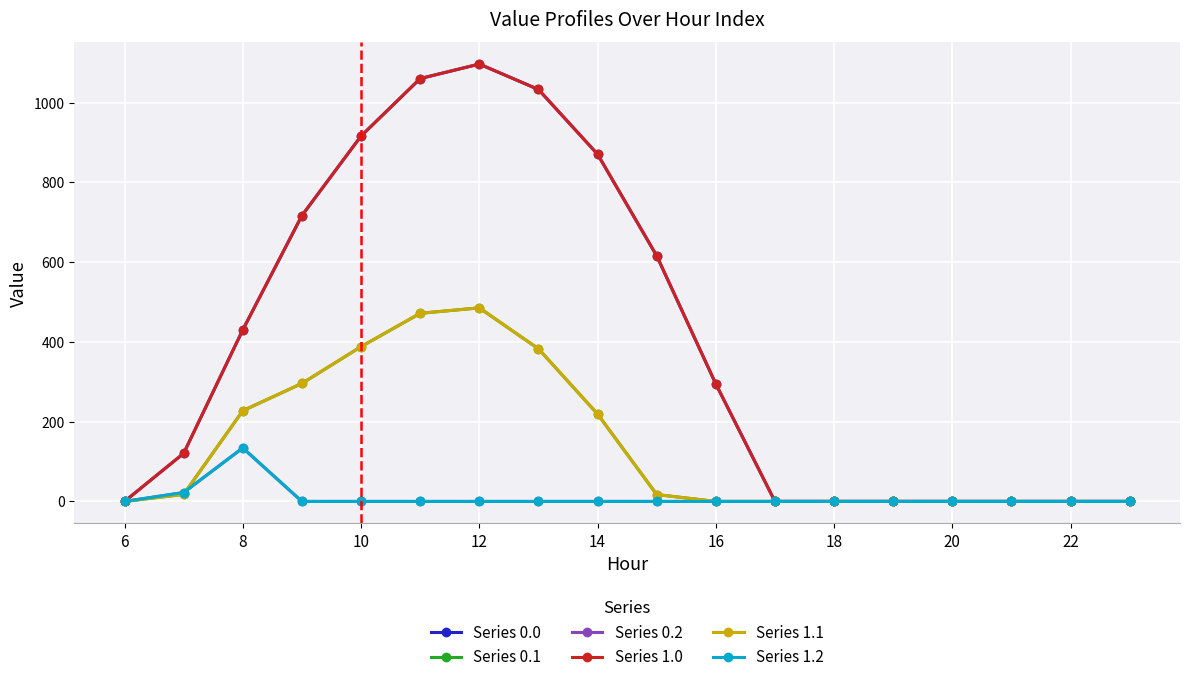

How many interior local peaks does the Series 0.2 series have?

1